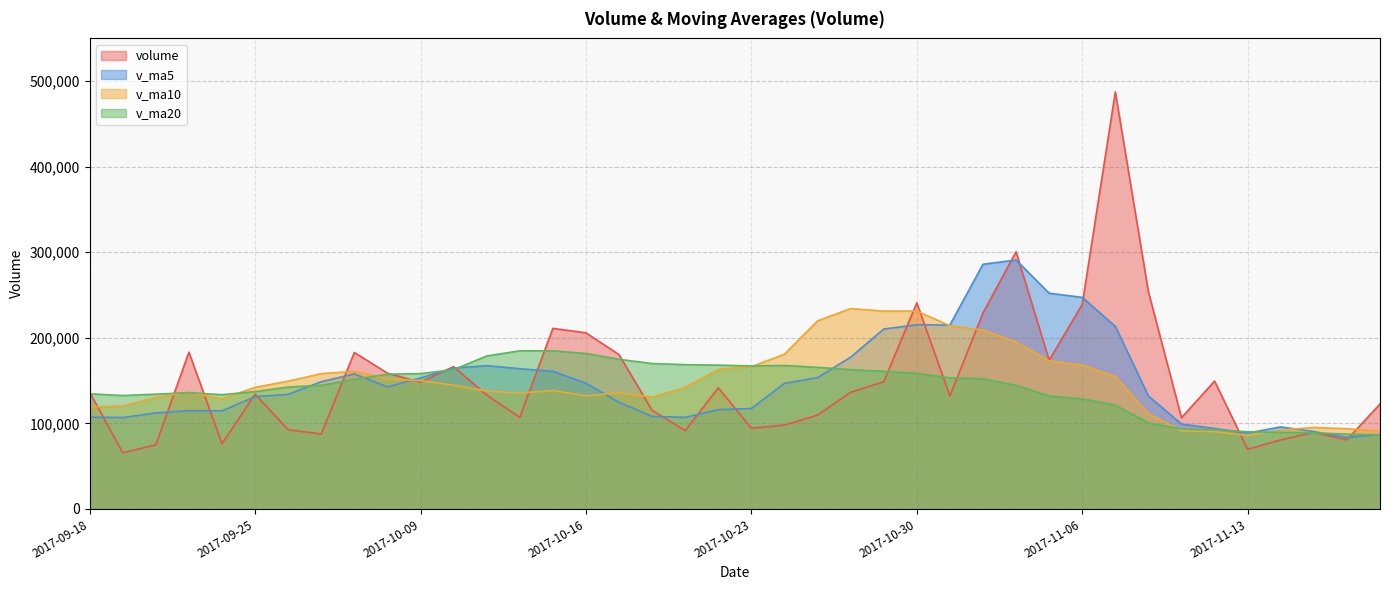

At how many categories does at least one series exceed 125936?

34